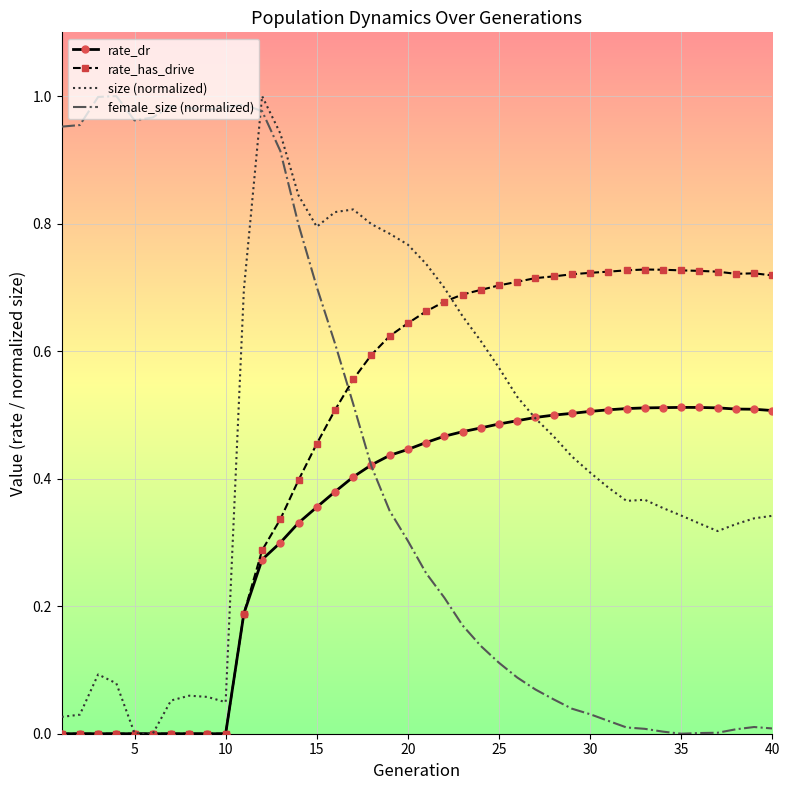

What are all the series names shown in the legend?

rate_dr, rate_has_drive, size (normalized), female_size (normalized)